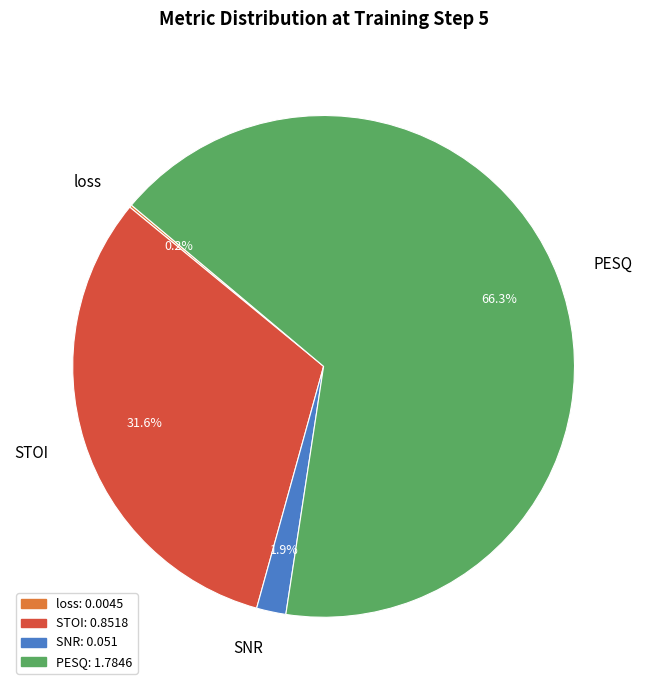

What percentage is the STOI slice, to the nearest percent?

32%